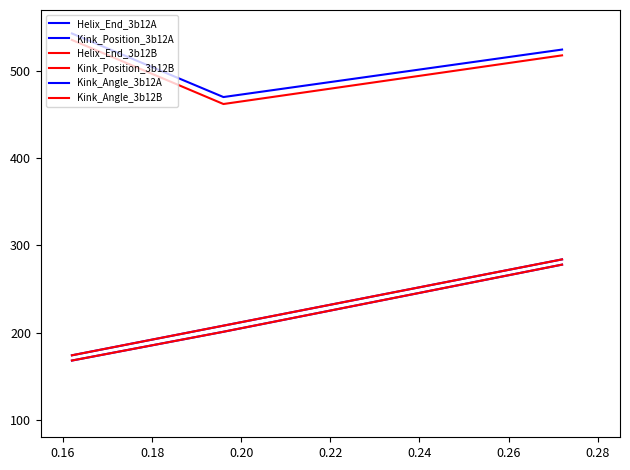

Rank the series by their maximum value, from highest to lowest.

Kink_Angle_3b12A, Kink_Angle_3b12B, Helix_End_3b12A, Helix_End_3b12B, Kink_Position_3b12A, Kink_Position_3b12B